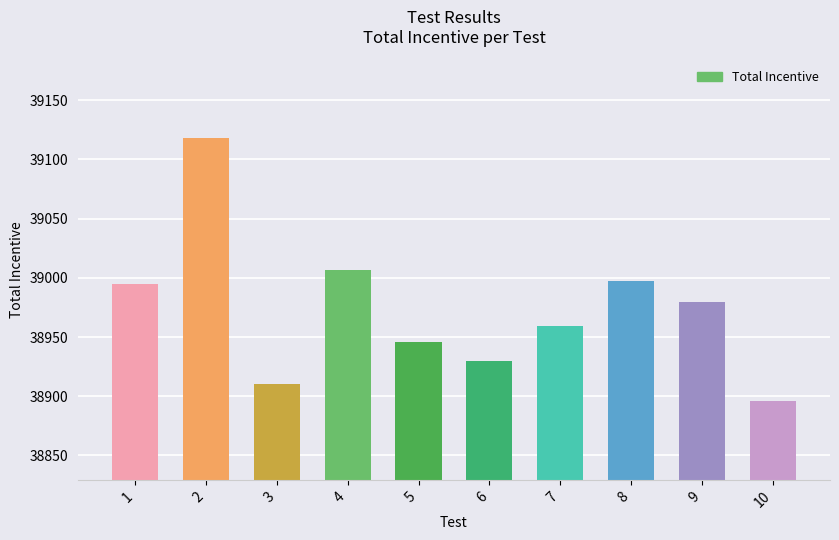

Does the chart contain stacked bars?

No